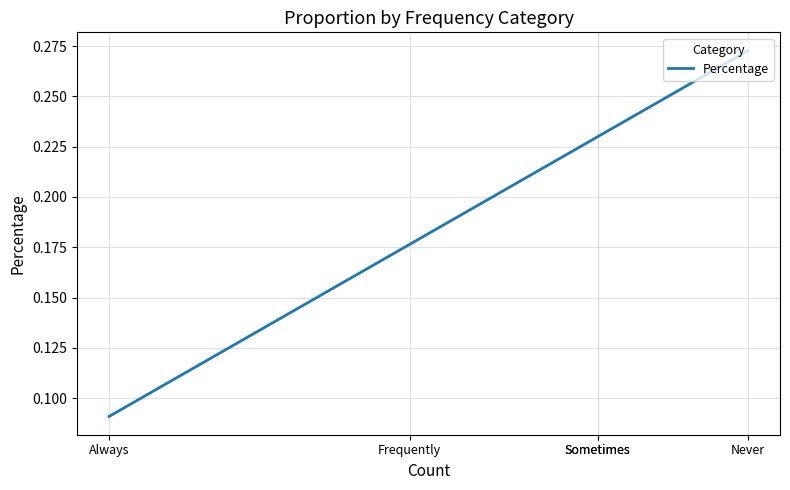

Which category has the lowest value across all series?

Always